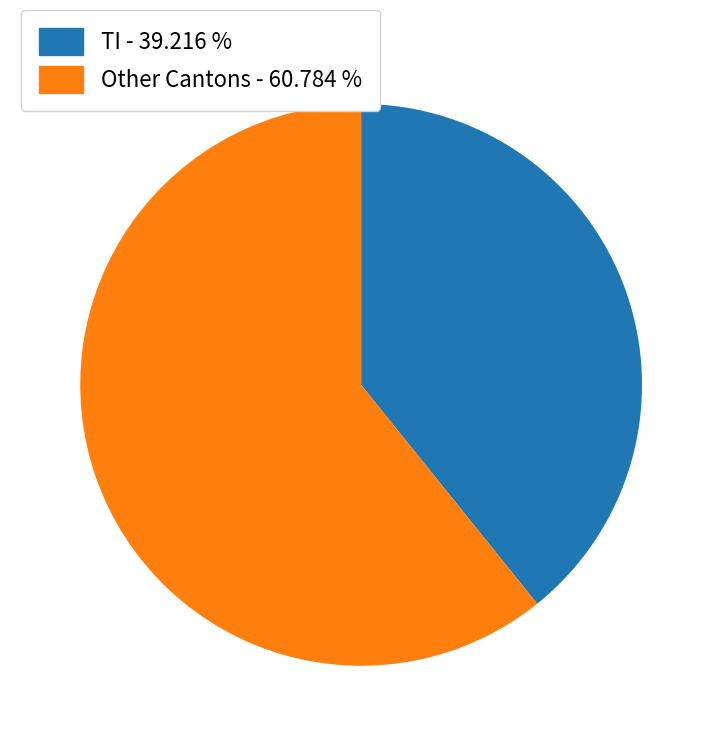

How many segments does this pie chart have?

2